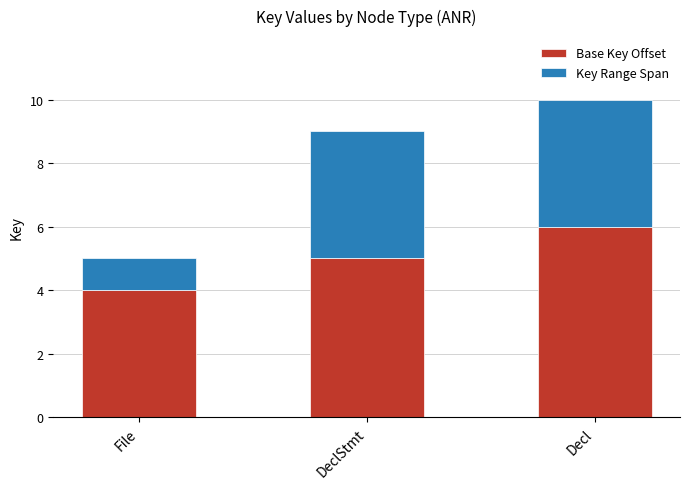

What is the total value across all series at DeclStmt?

9